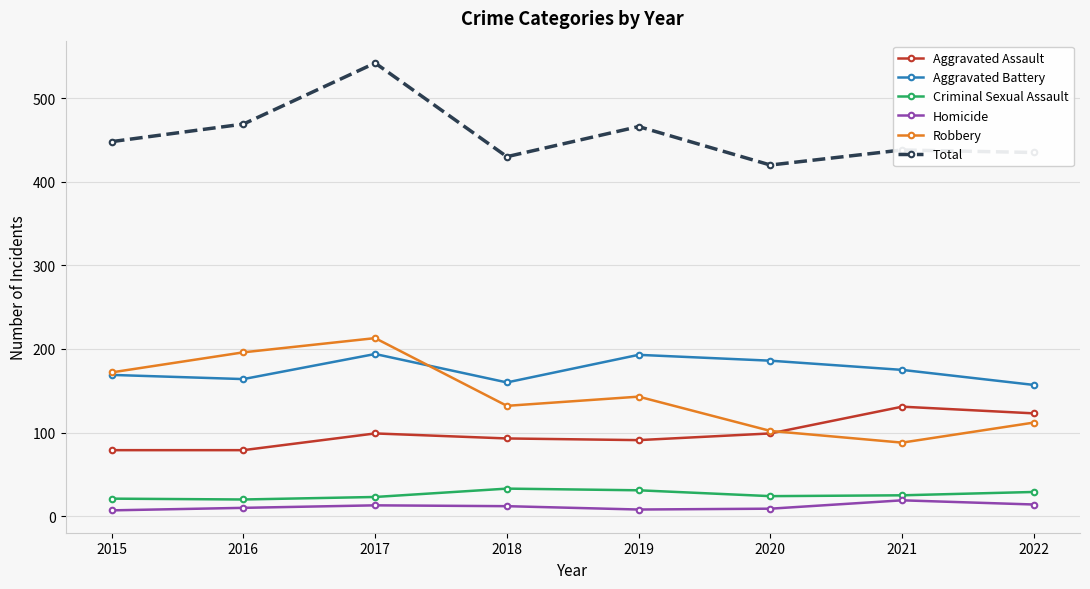

What is the sum of all Criminal Sexual Assault values?

206